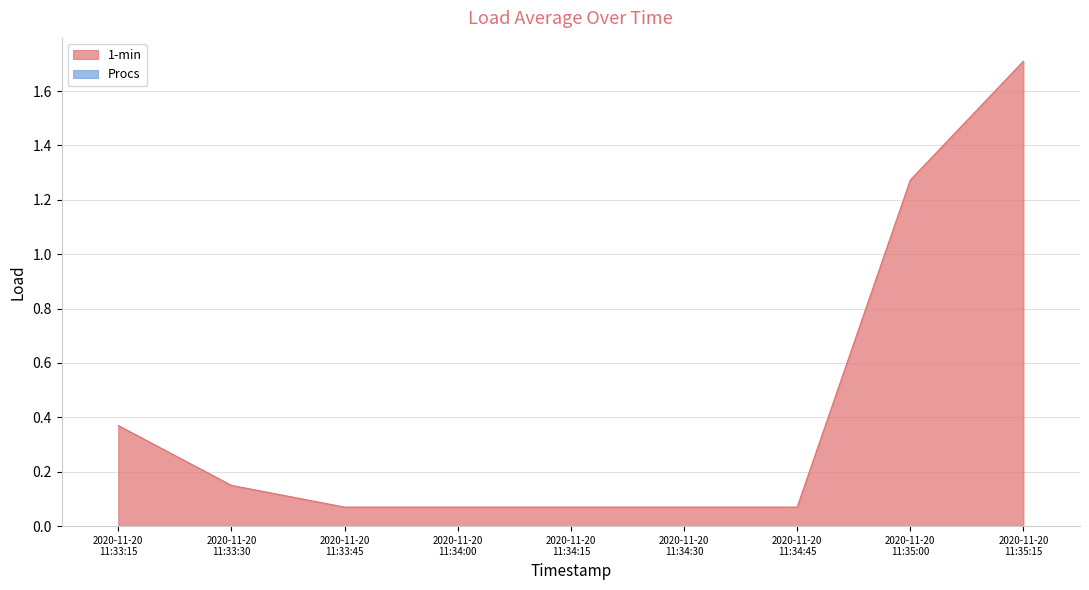

What is the maximum value shown in the chart?

1.7